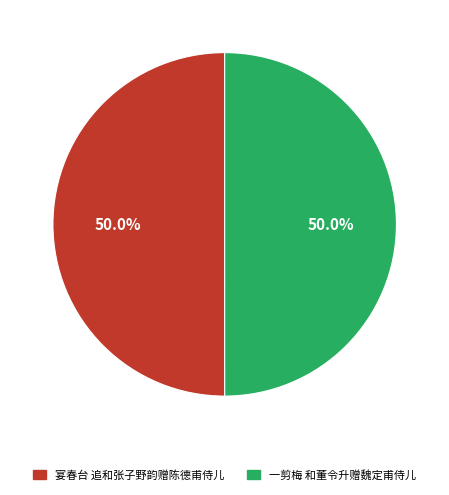

What is the ratio of the value at 一剪梅 和董令升赠魏定甫侍儿 to the value at 宴春台 追和张子野韵赠陈德甫侍儿?

1.0